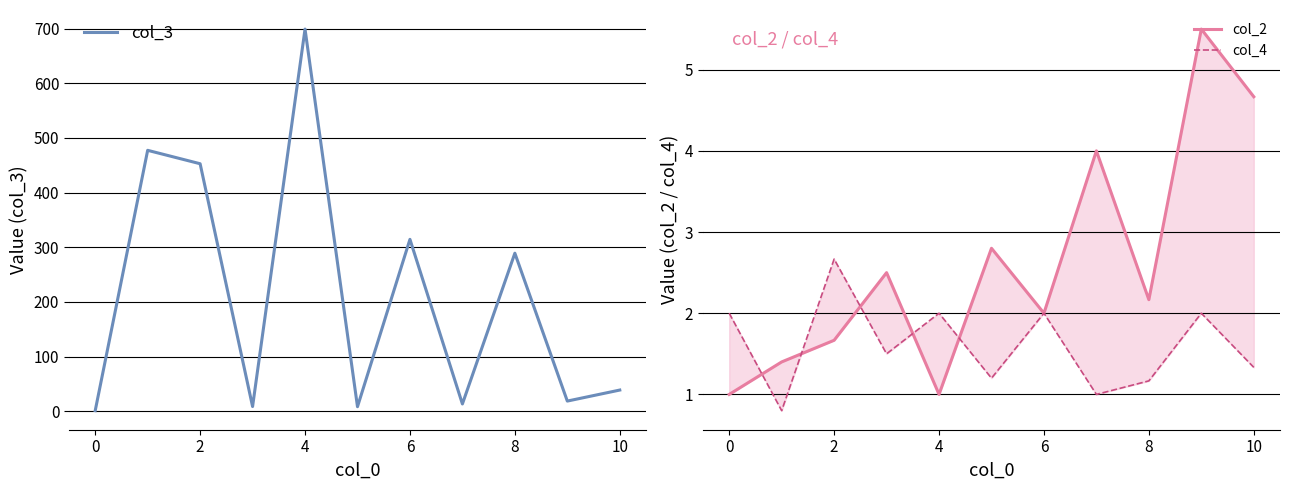

How many intersections are there between col_3 and col_4?

1